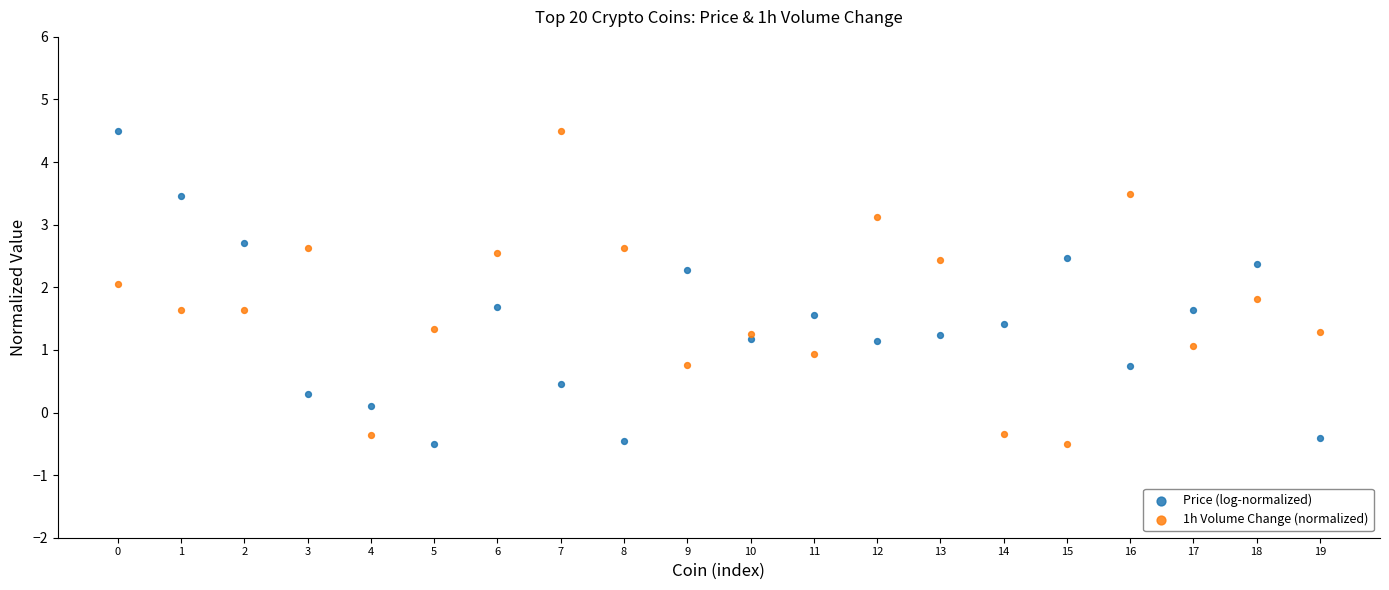

Across all data points, what is the range of Y values (max minus min)?

5.0